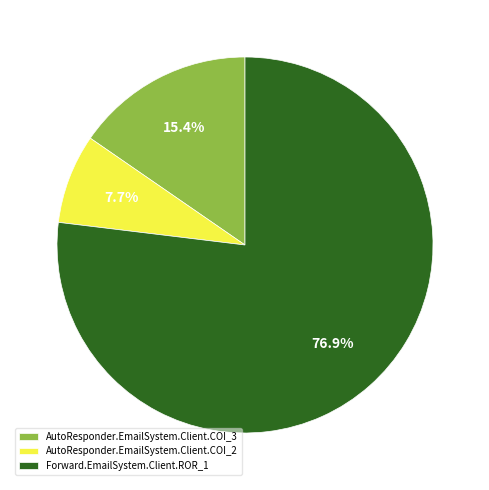

Between AutoResponder.EmailSystem.Client.COI_3 and Forward.EmailSystem.Client.ROR_1, which is larger?

Forward.EmailSystem.Client.ROR_1